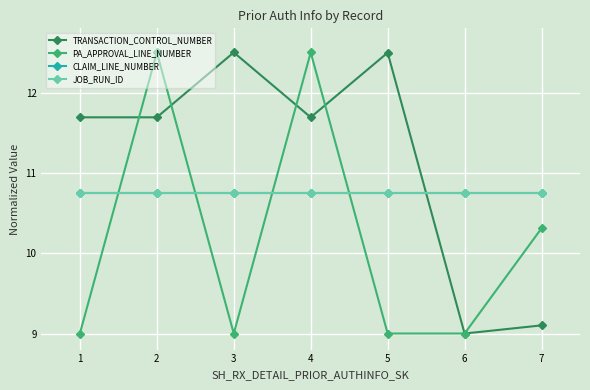

Reading left to right, transcribe all the data shown in this chart.

TRANSACTION_CONTROL_NUMBER: 11.7	11.7	12.5	11.7	12.5	9.0	9.1
PA_APPROVAL_LINE_NUMBER: 9.0	12.5	9.0	12.5	9.0	9.0	10.3
CLAIM_LINE_NUMBER: 10.8	10.8	10.8	10.8	10.8	10.8	10.8
JOB_RUN_ID: 10.8	10.8	10.8	10.8	10.8	10.8	10.8